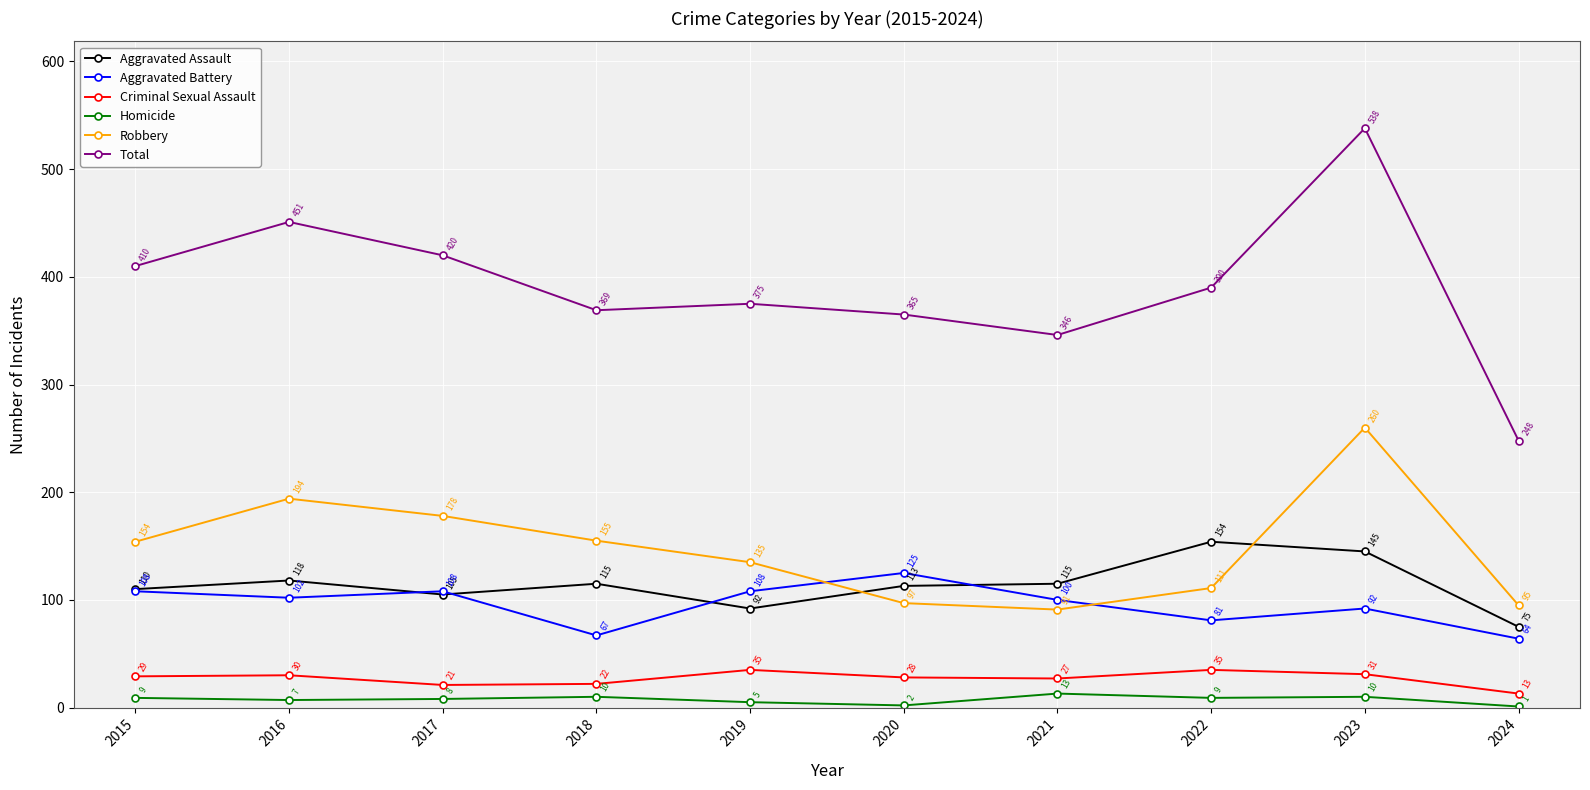

What is the smallest value displayed?

1